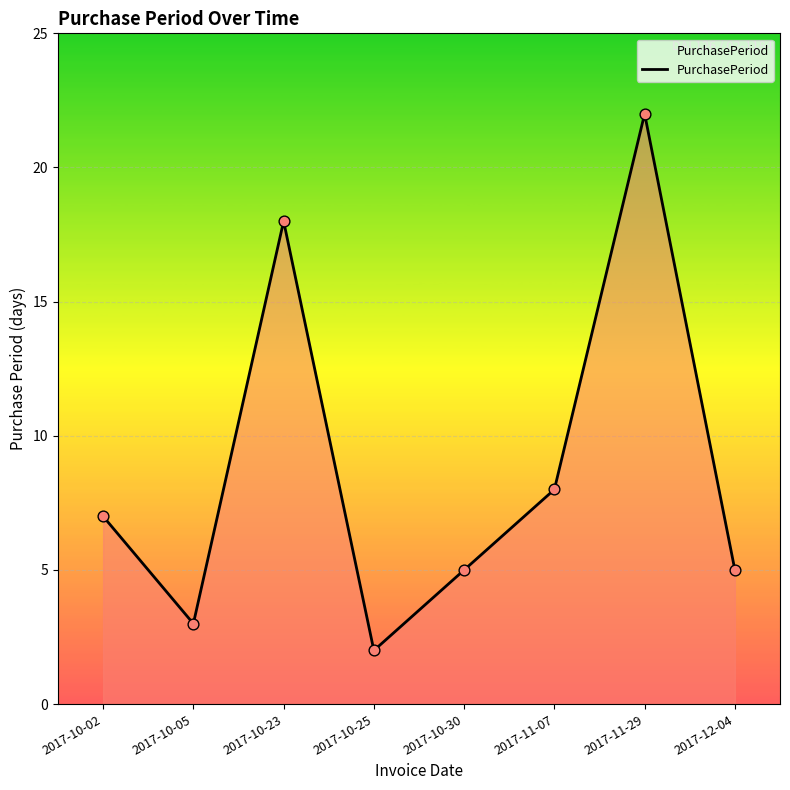

Which has a higher value, 2017-10-05 or 2017-10-25?

2017-10-05